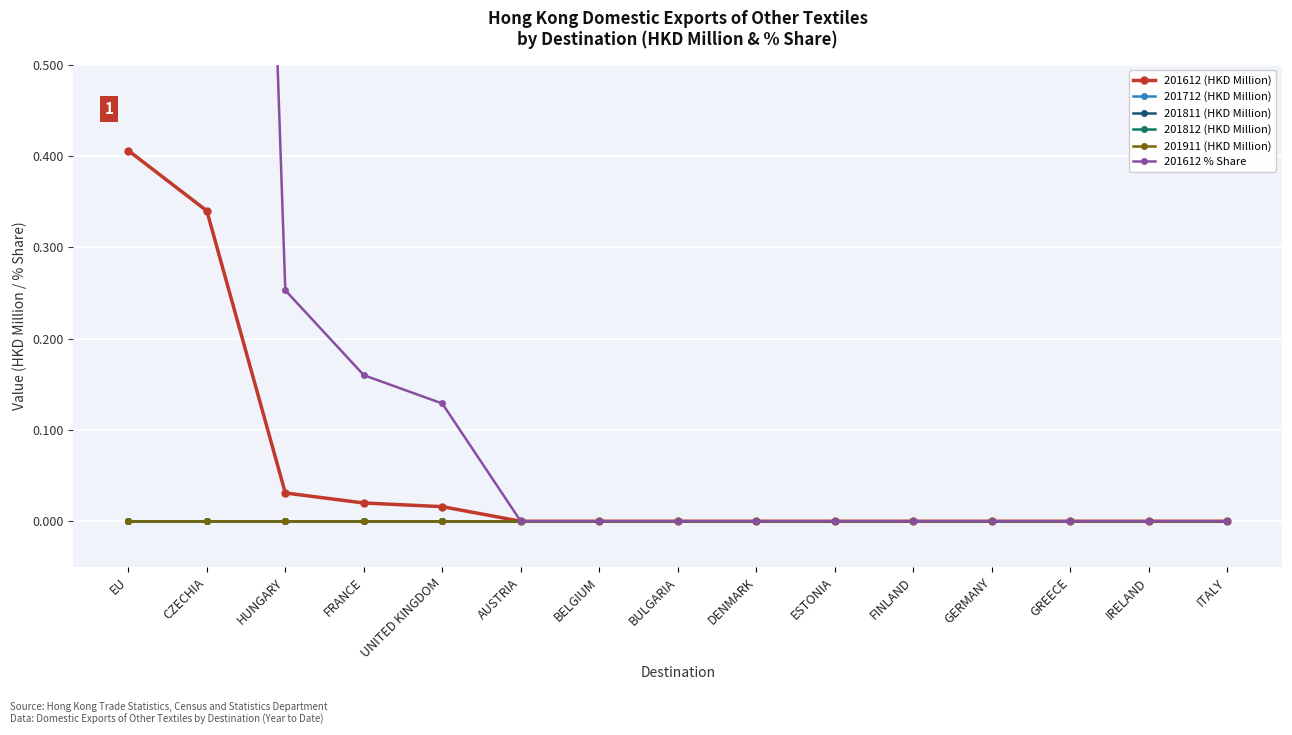

Rank the categories by 201612 (HKD Million) value from lowest to highest.

AUSTRIA, BELGIUM, BULGARIA, DENMARK, ESTONIA, FINLAND, GERMANY, GREECE, IRELAND, ITALY, UNITED KINGDOM, FRANCE, HUNGARY, CZECHIA, EU